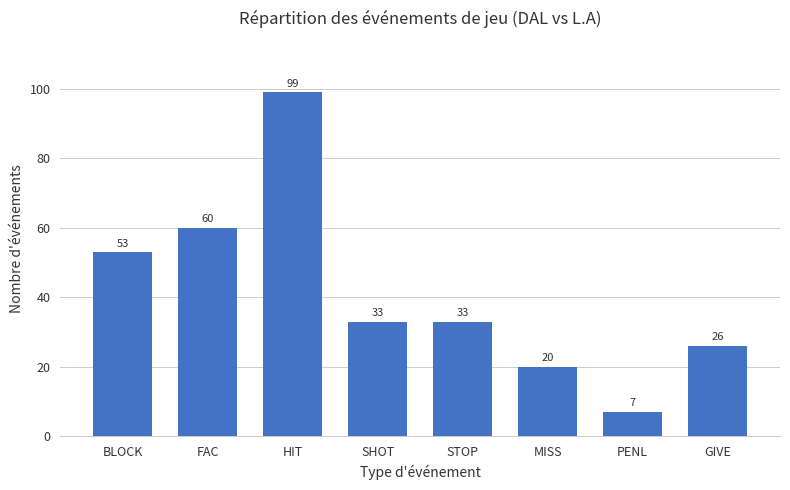

Which label corresponds to the smallest value in the chart?

PENL